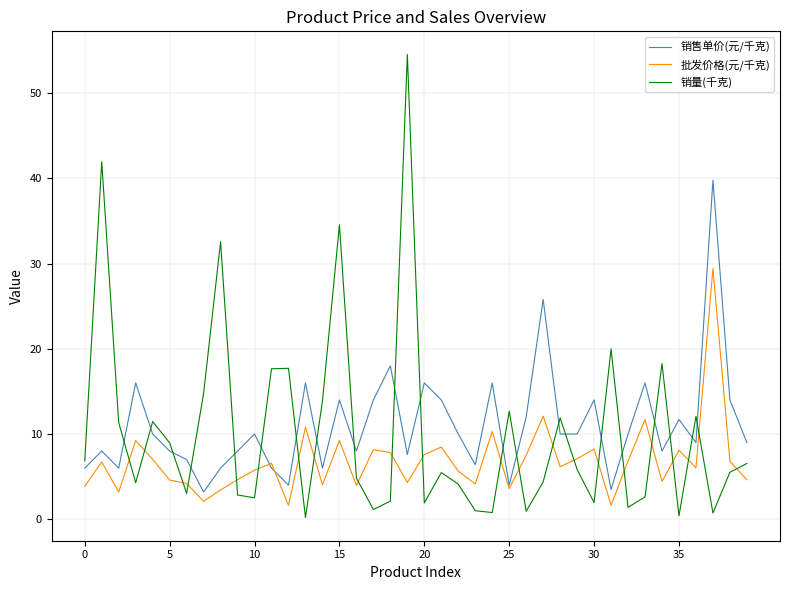

True or false: 销售单价(元/千克) and 销量(千克) cross at least once.

True